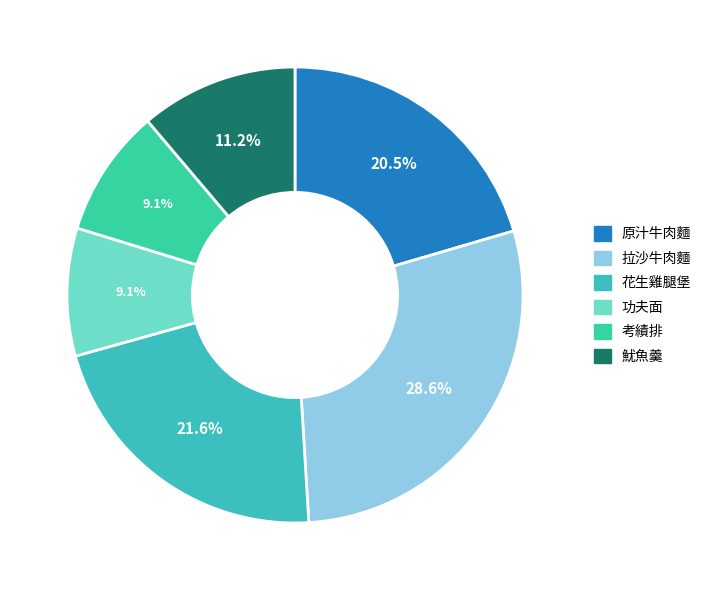

How many slices are in this pie chart?

6